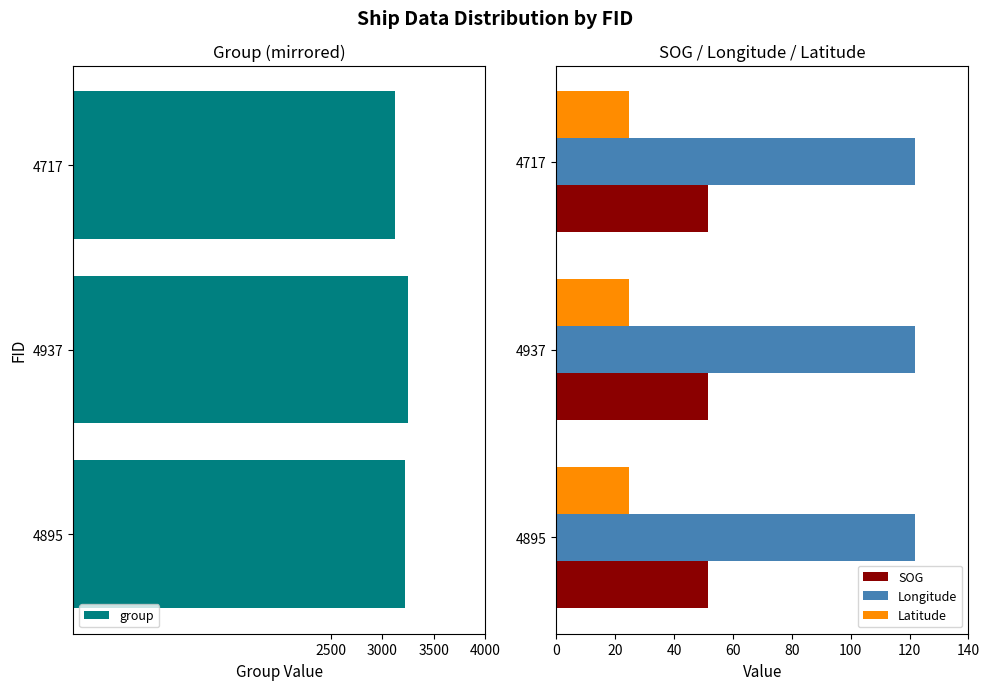

What is the lowest value of the Latitude series?

24.6